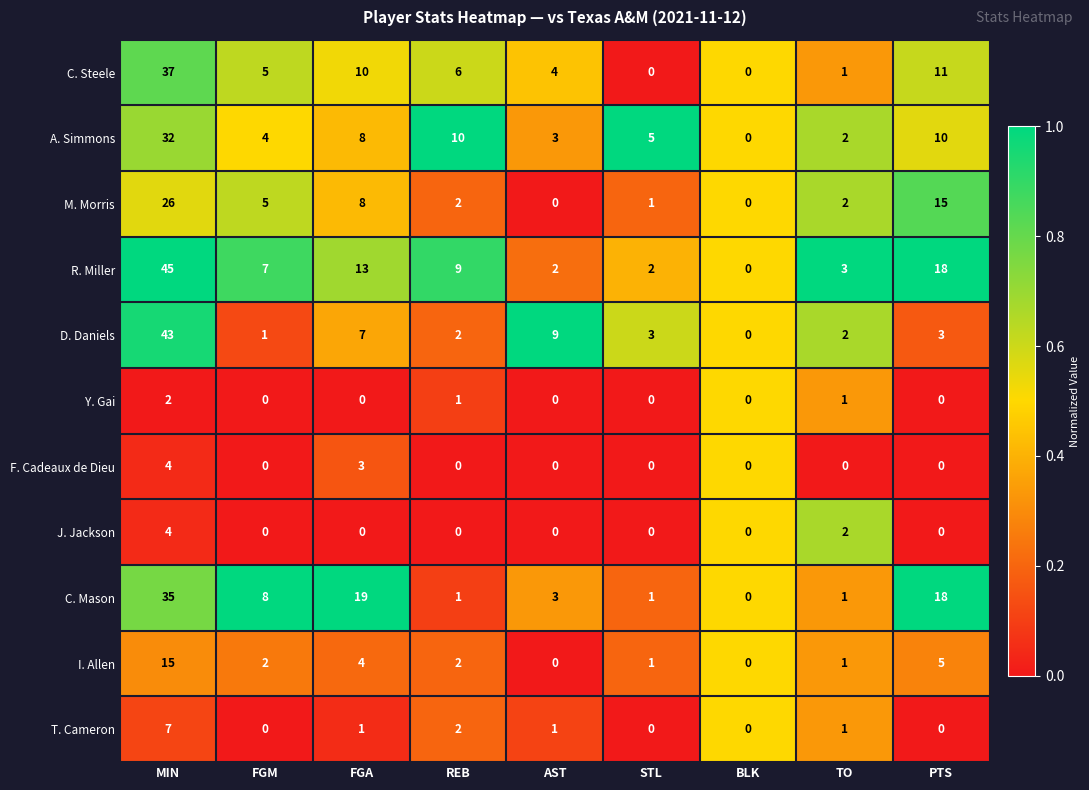

At which label does D. Daniels reach its minimum?

BLK